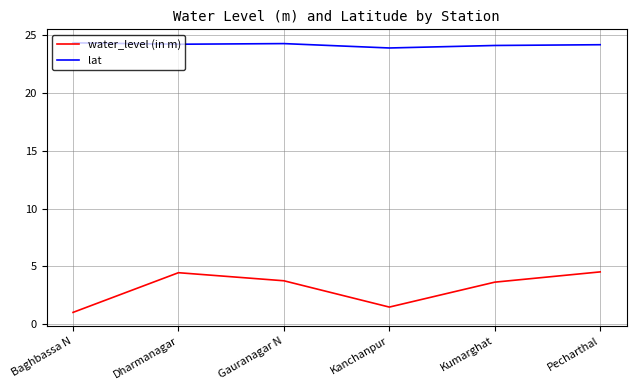

At which label does water_level (in m) first exceed 3?

Dharmanagar